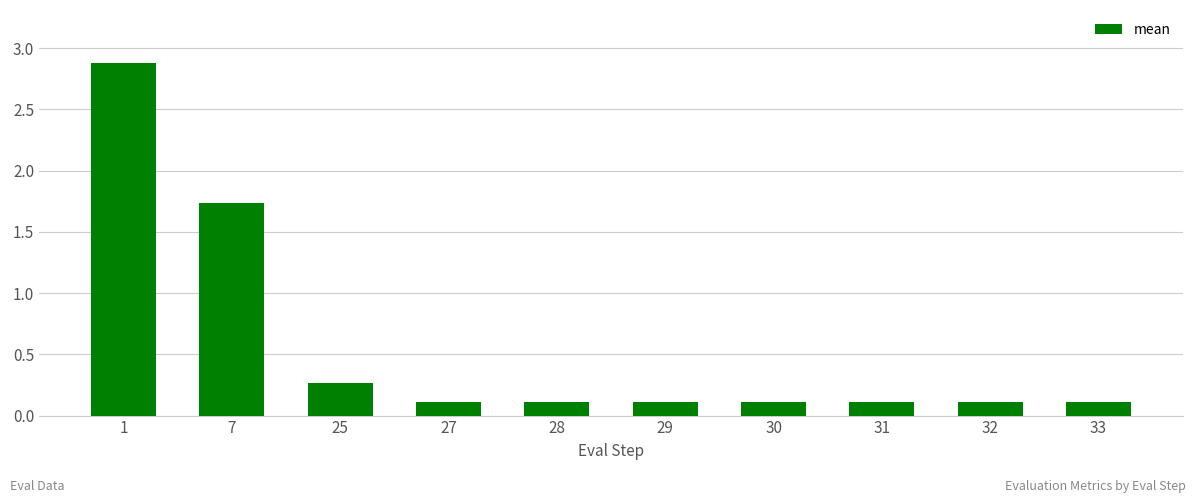

What is the value of the 8th bar from the left?

0.1